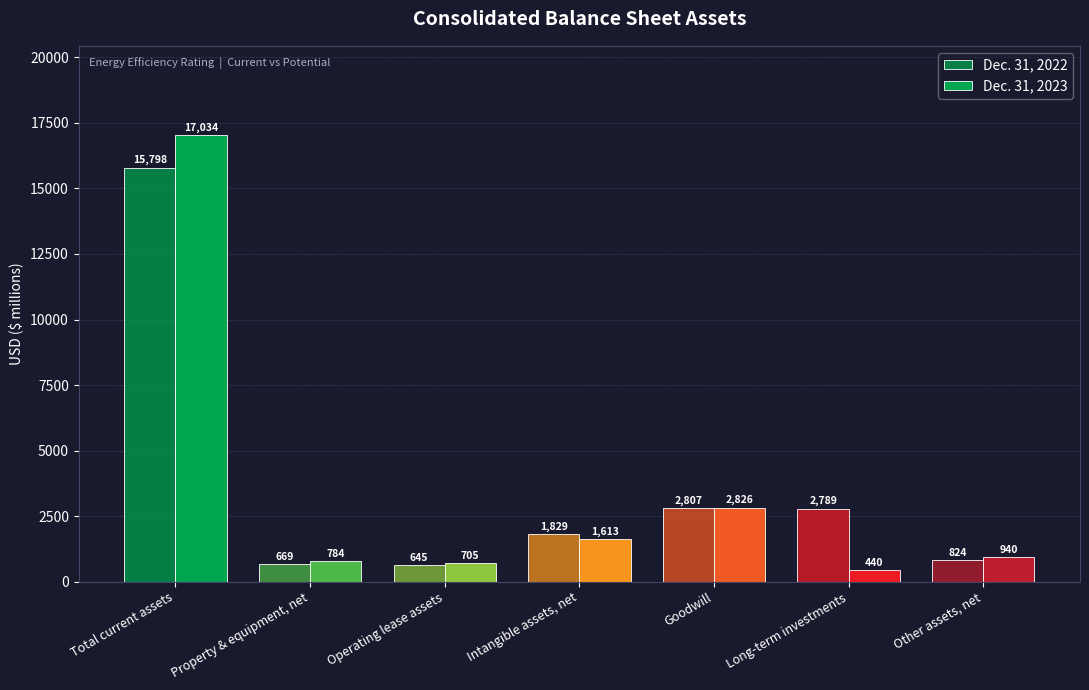

The Dec. 31, 2022 series shows 2789 at Long-term investments. True or false?

True